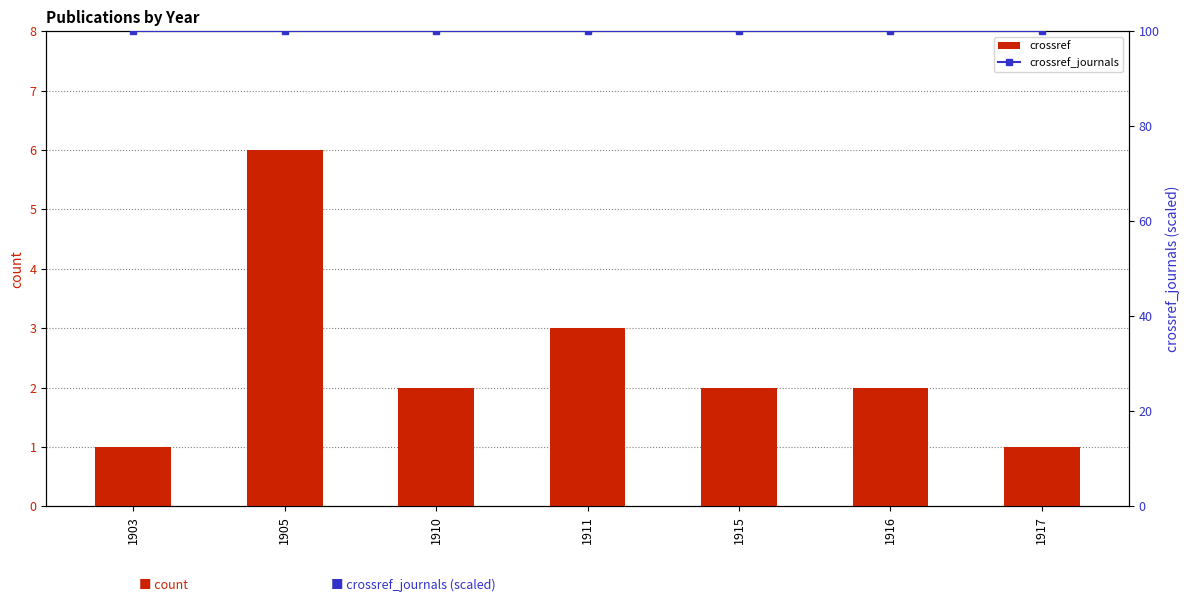

What is the greatest value displayed?

100